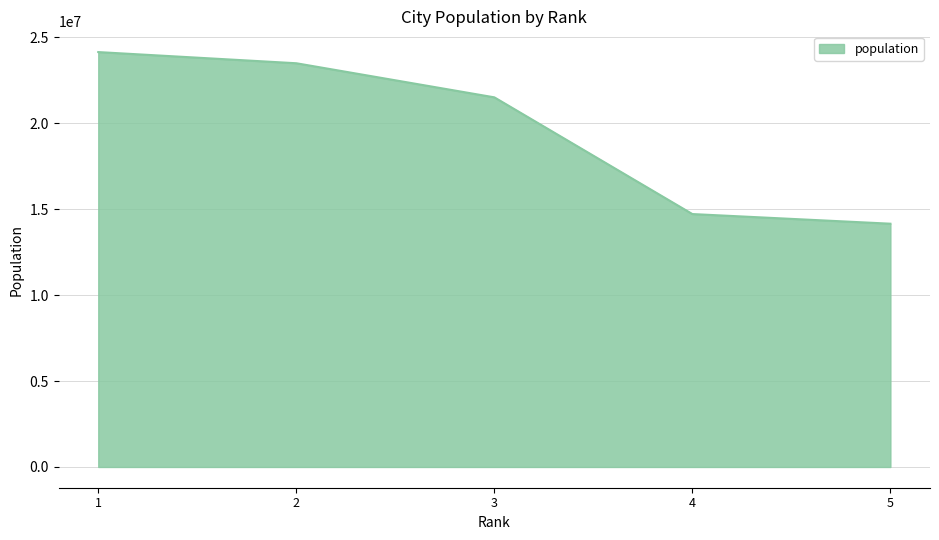

List the labels in order of value, largest first.

1, 2, 3, 4, 5